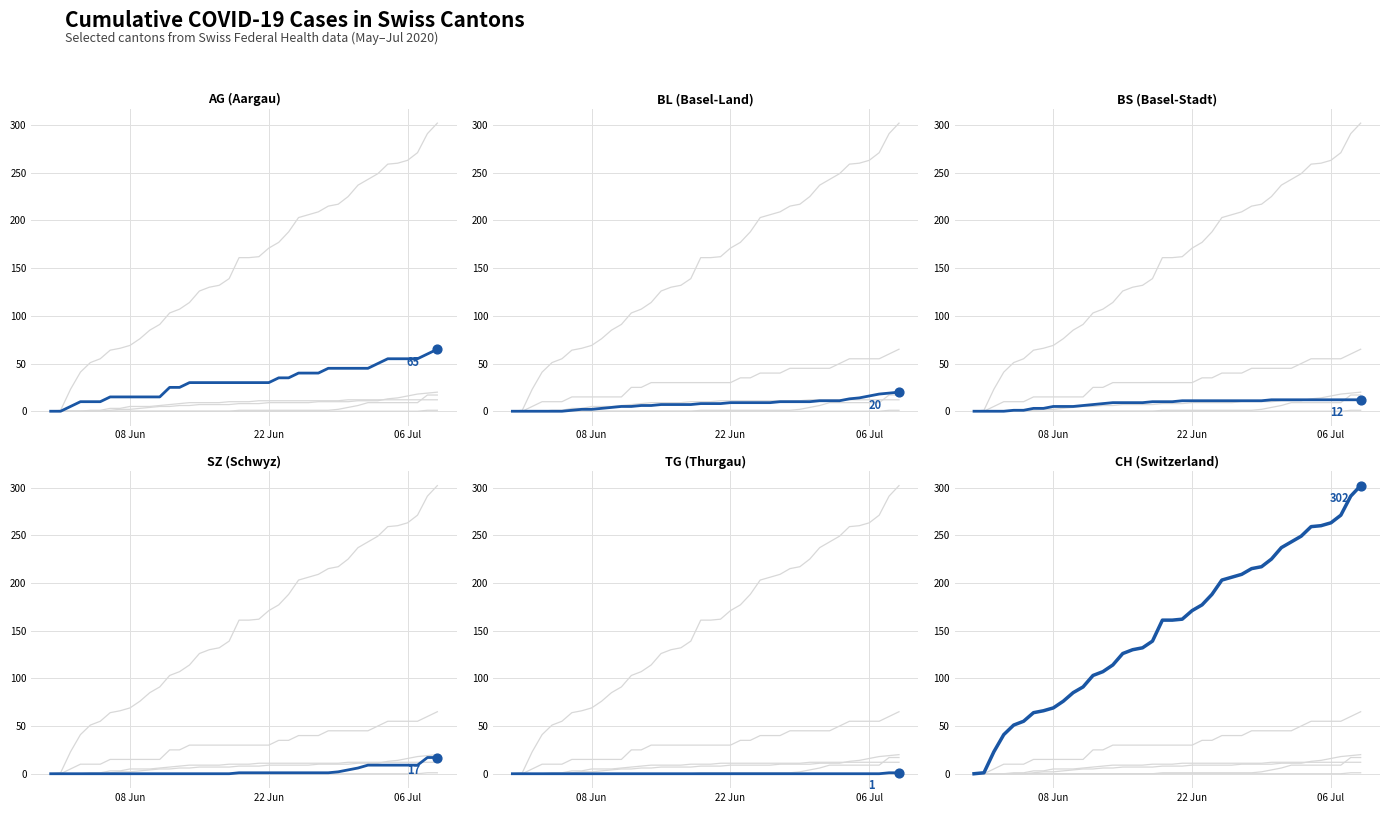

Is the value of BS at 20 greater than the value of TG at 36?

Yes